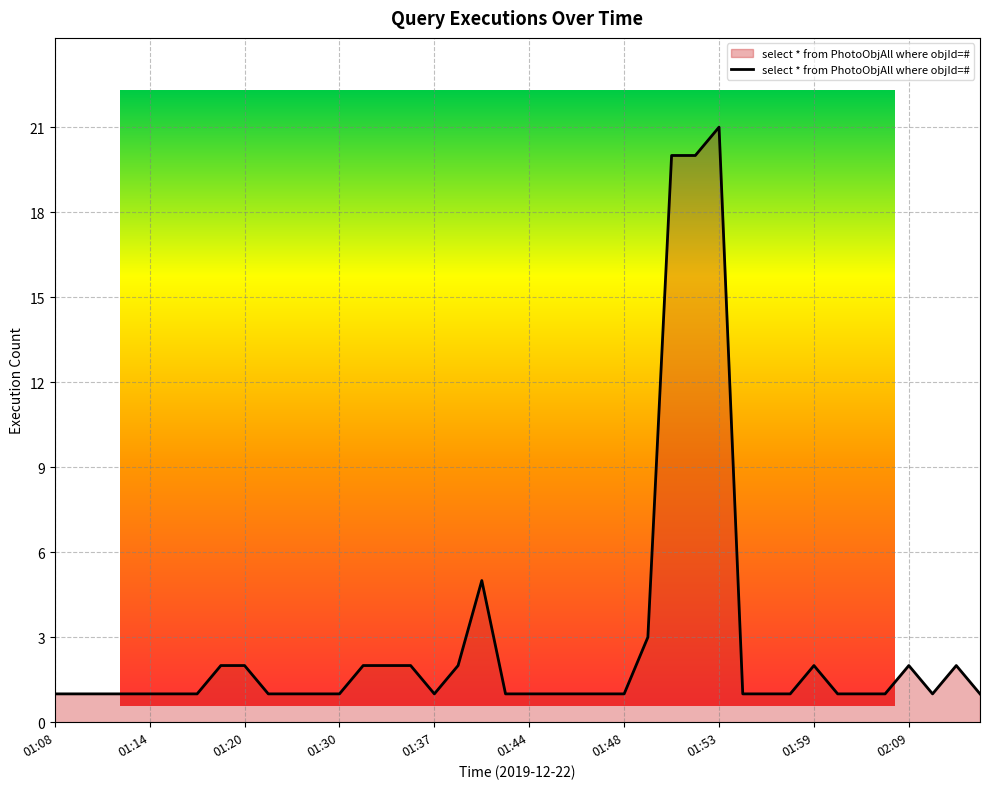

At which category does the data reach its first local peak?

01:39